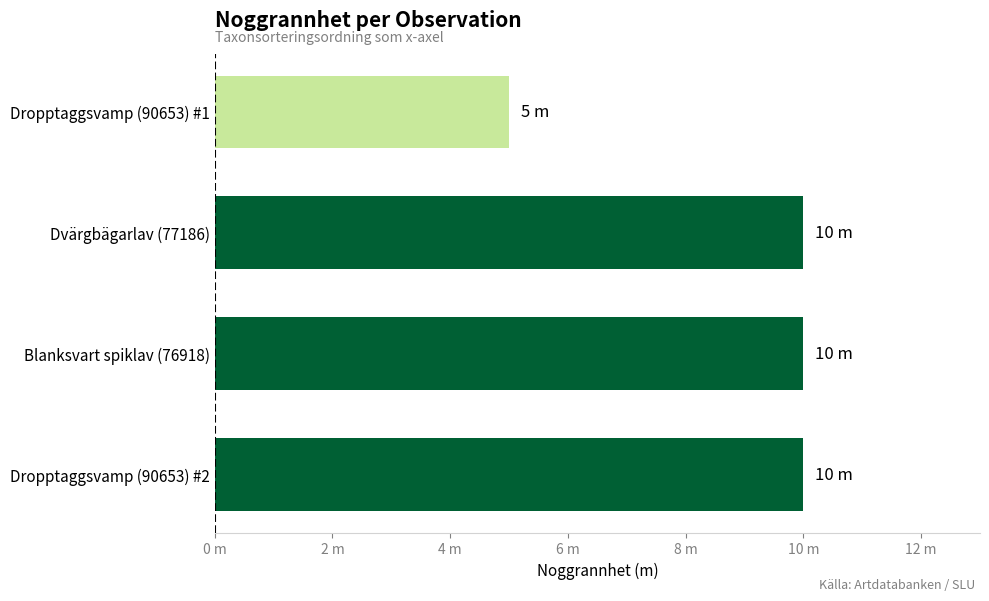

Where is the data nearest to the value 7?

Dropptaggsvamp (90653) #1